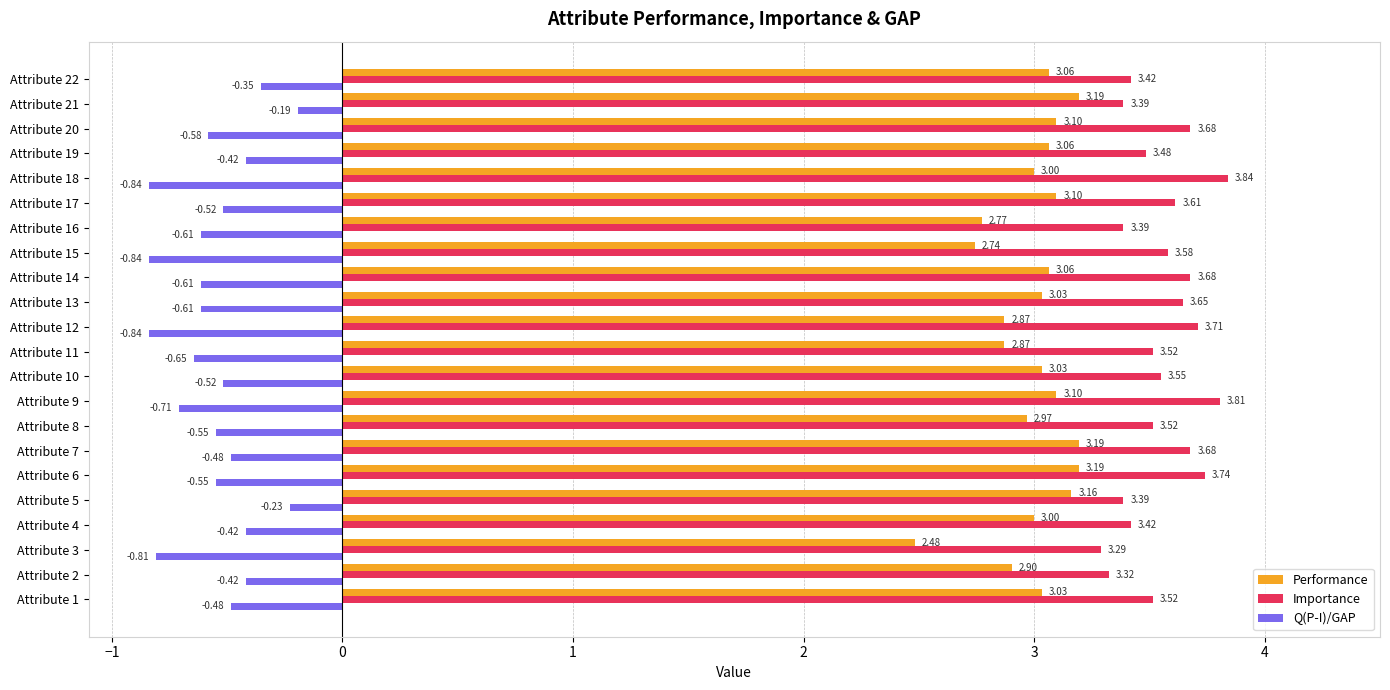

Which series has the widest spread of values?

Performance